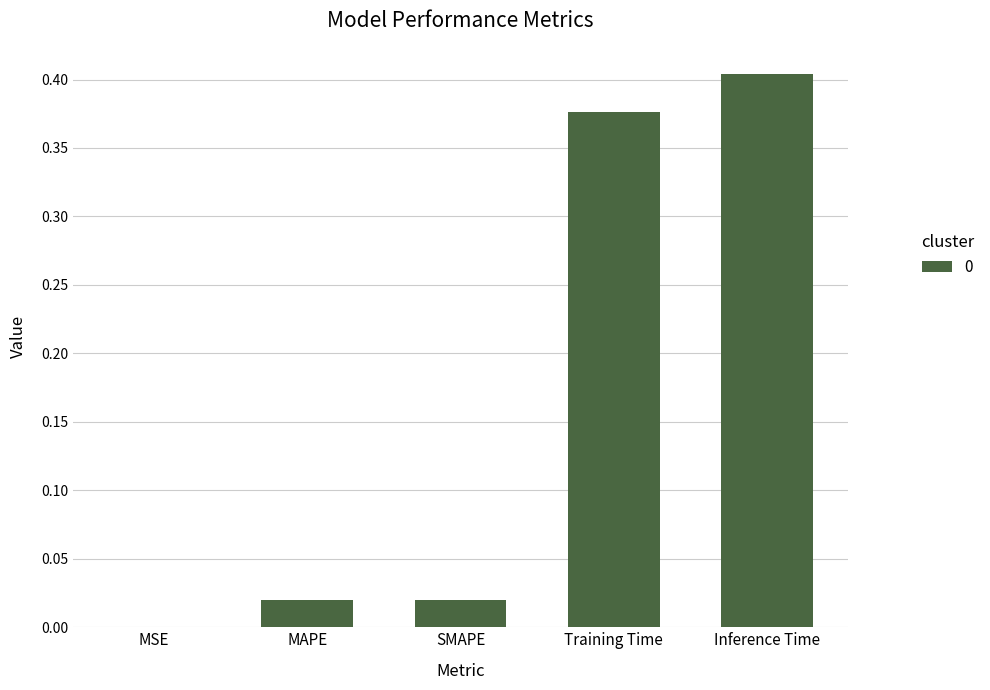

Is it true that the value at Training Time is 0.4?

True